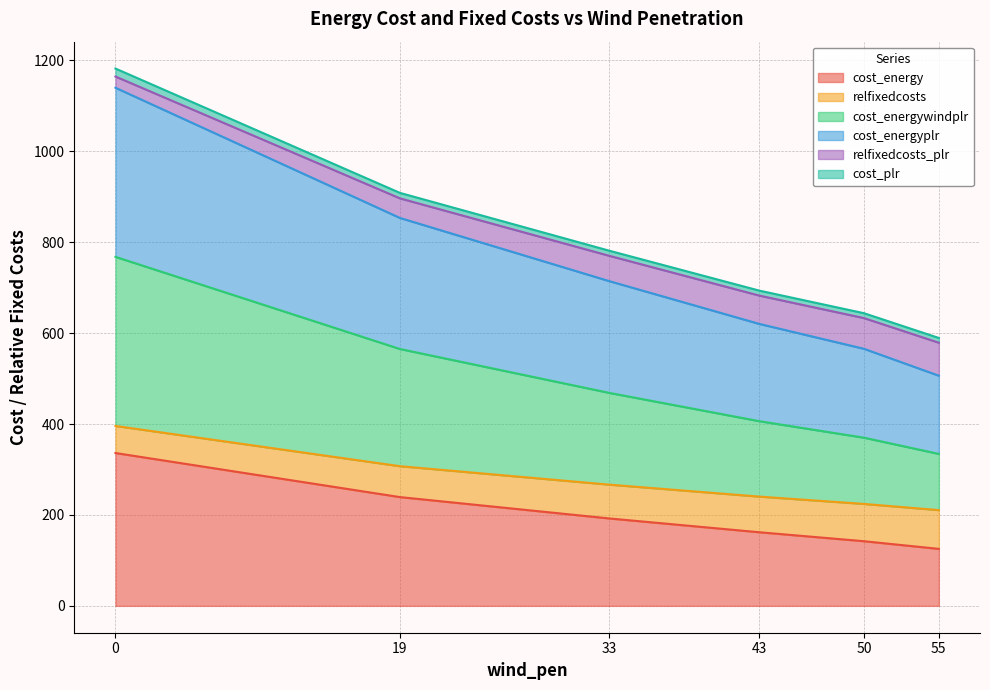

True or false: cost_energy has a value of 125.4 at 55.

True